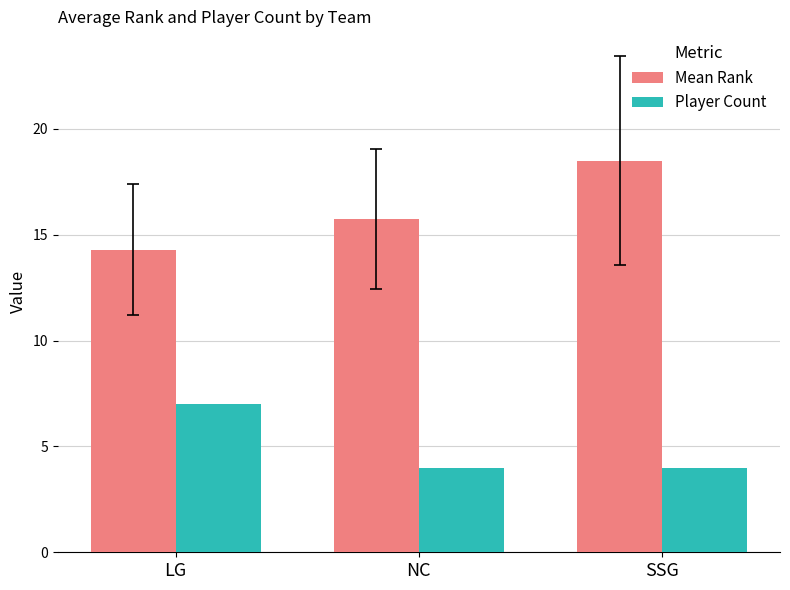

How many values in the Mean Rank series are below 15?

1